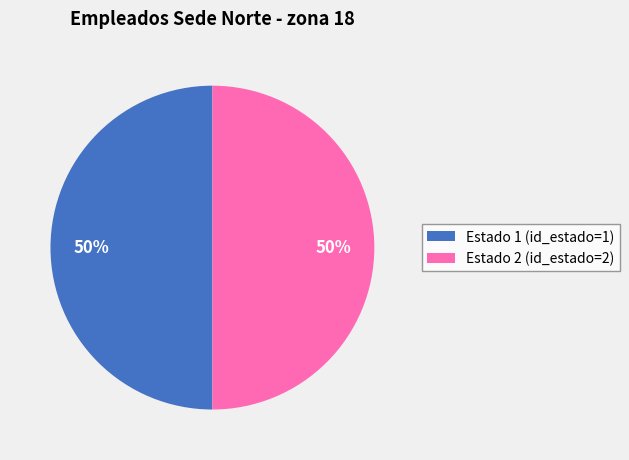

How many segments does this pie chart have?

2